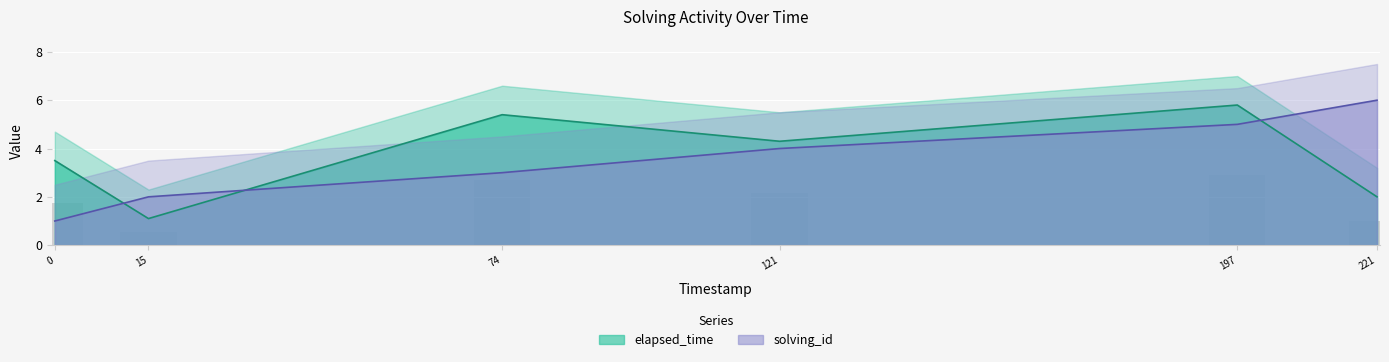

What is the lowest value of the elapsed_time series?

1.1